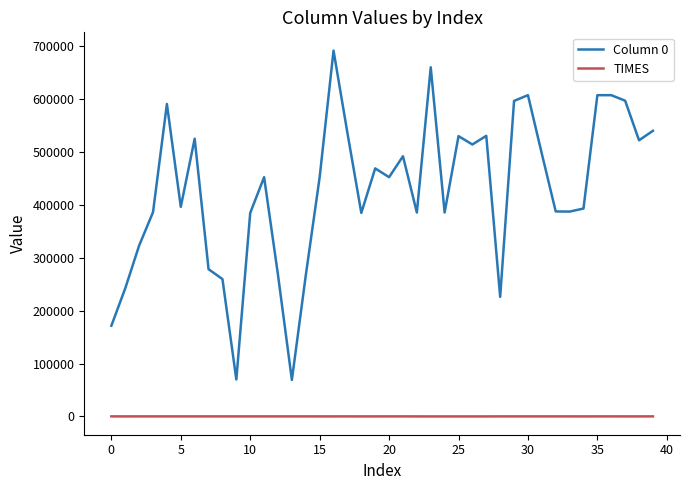

Rank the series by their average value, from lowest to highest.

TIMES, Column 0